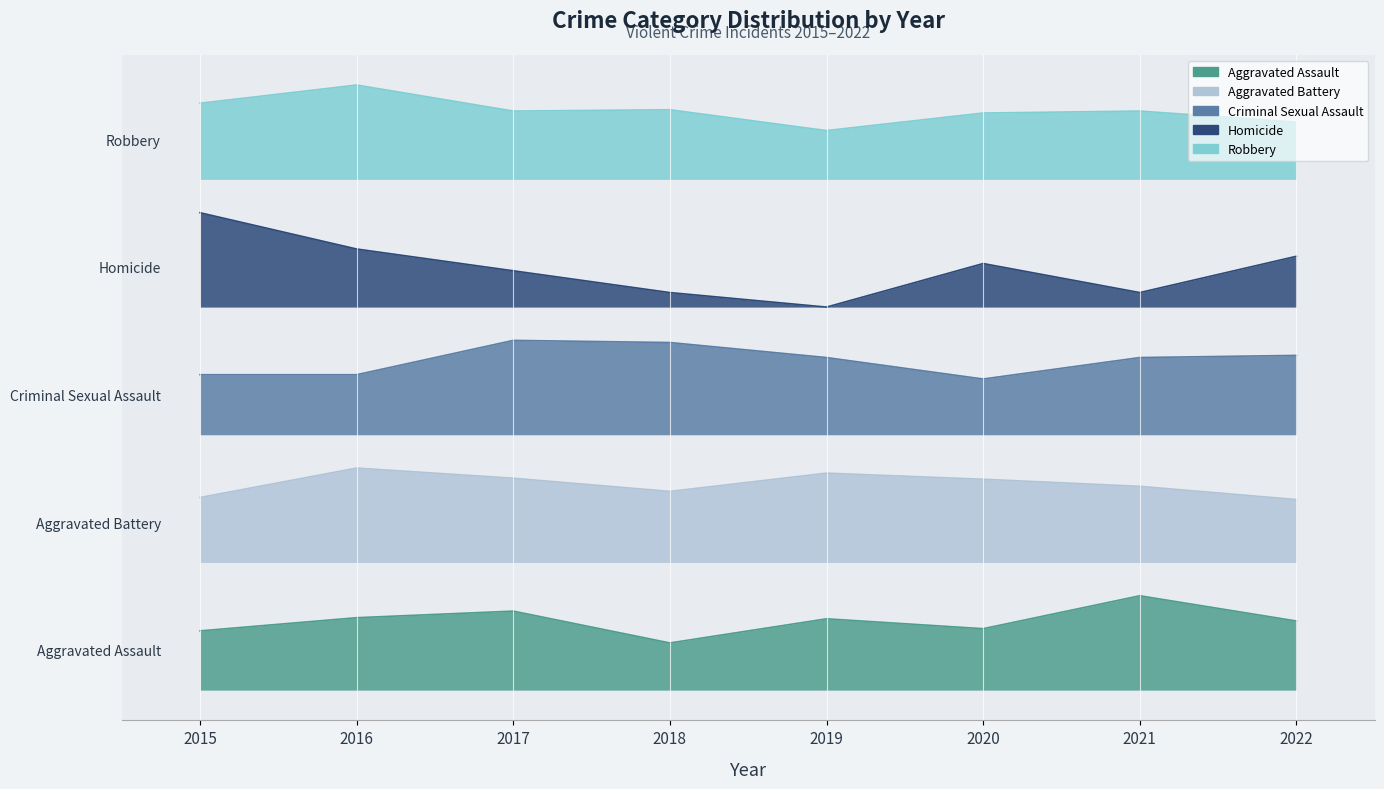

What is the value of the Aggravated Assault point at the 1st from the left?

0.5